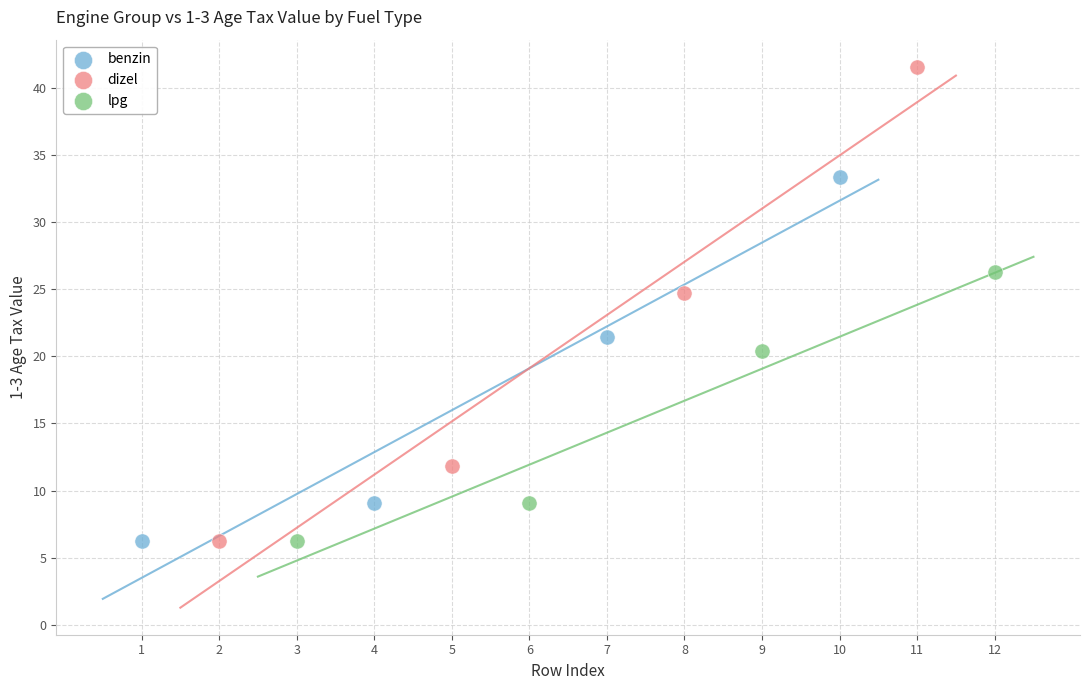

Which series reaches the maximum Y coordinate?

dizel